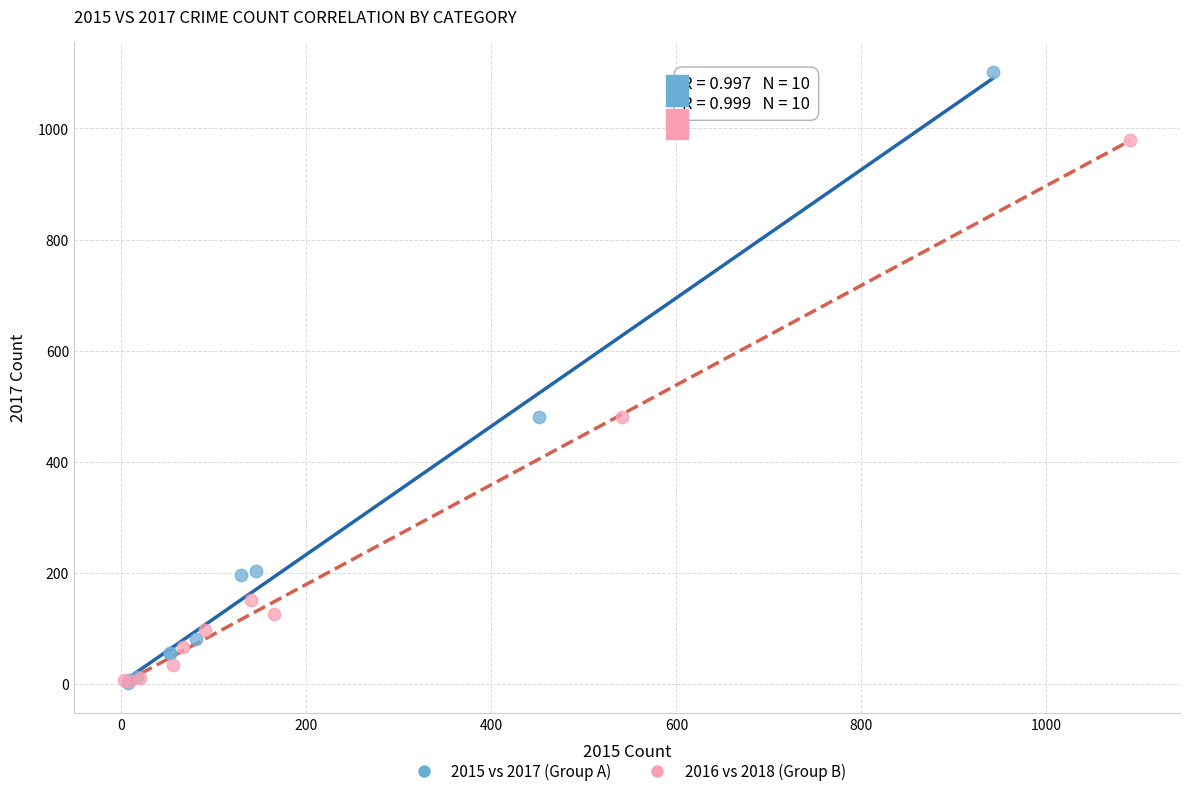

Which series has the widest spread of Y values?

2015 vs 2017 (Group A)